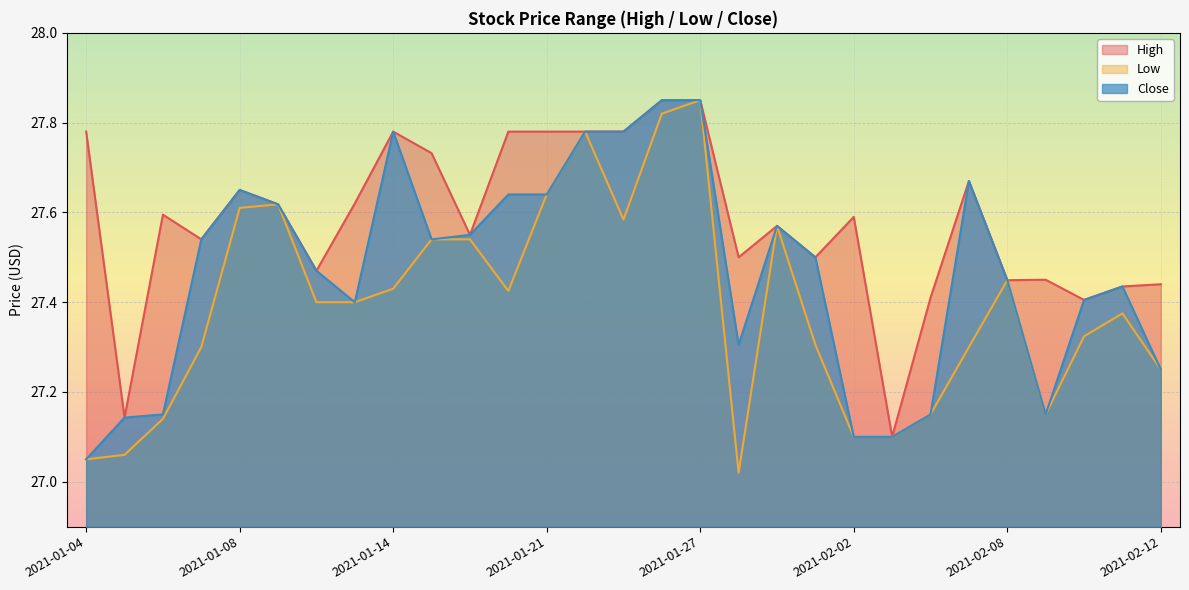

At which label is Close closest to 27?

2021-01-04